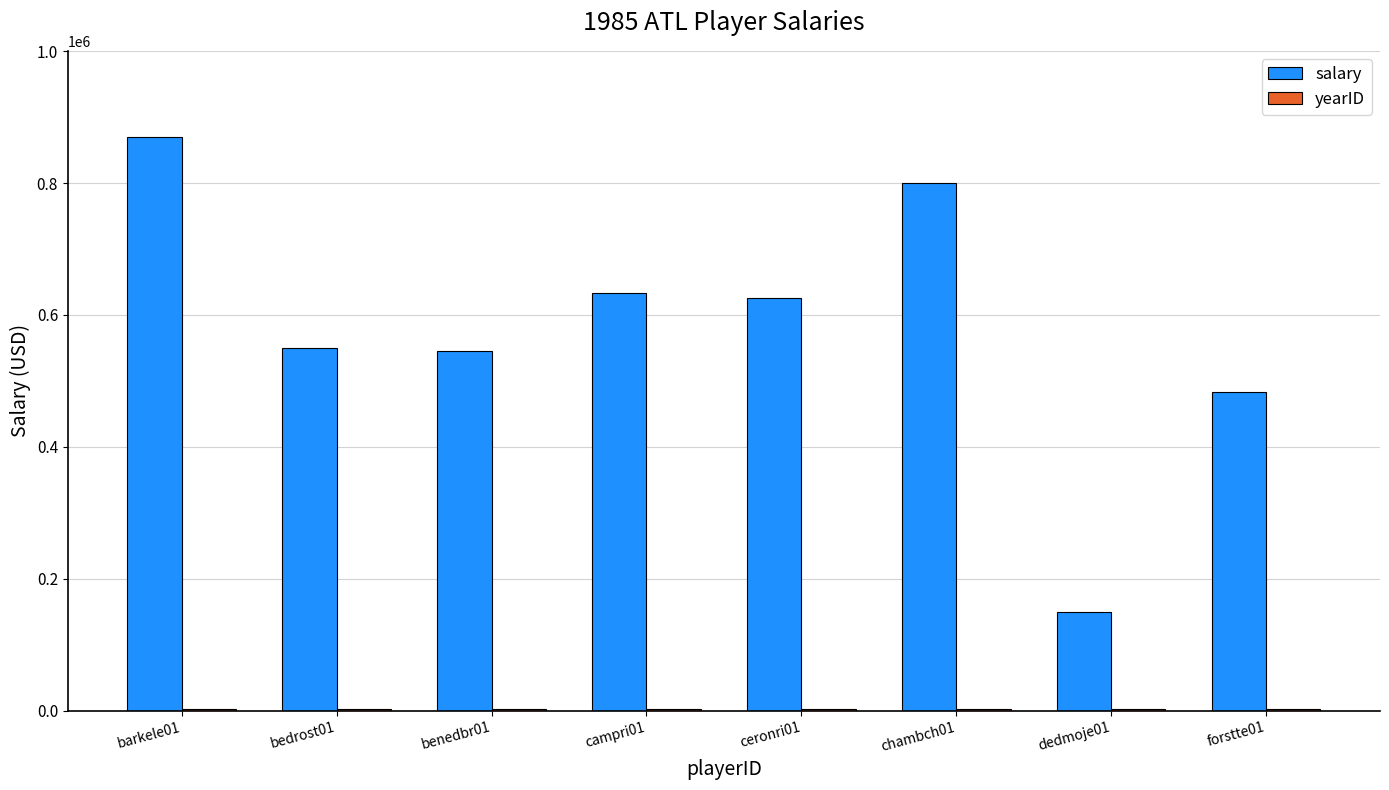

Which series has the largest total across all categories?

salary